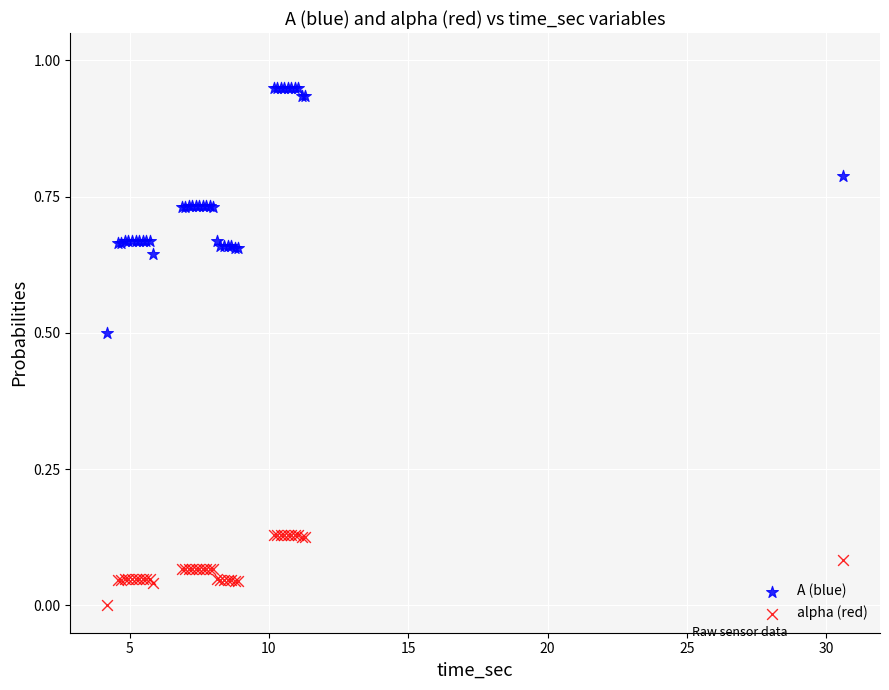

Which series has the widest spread of Y values?

A (blue)